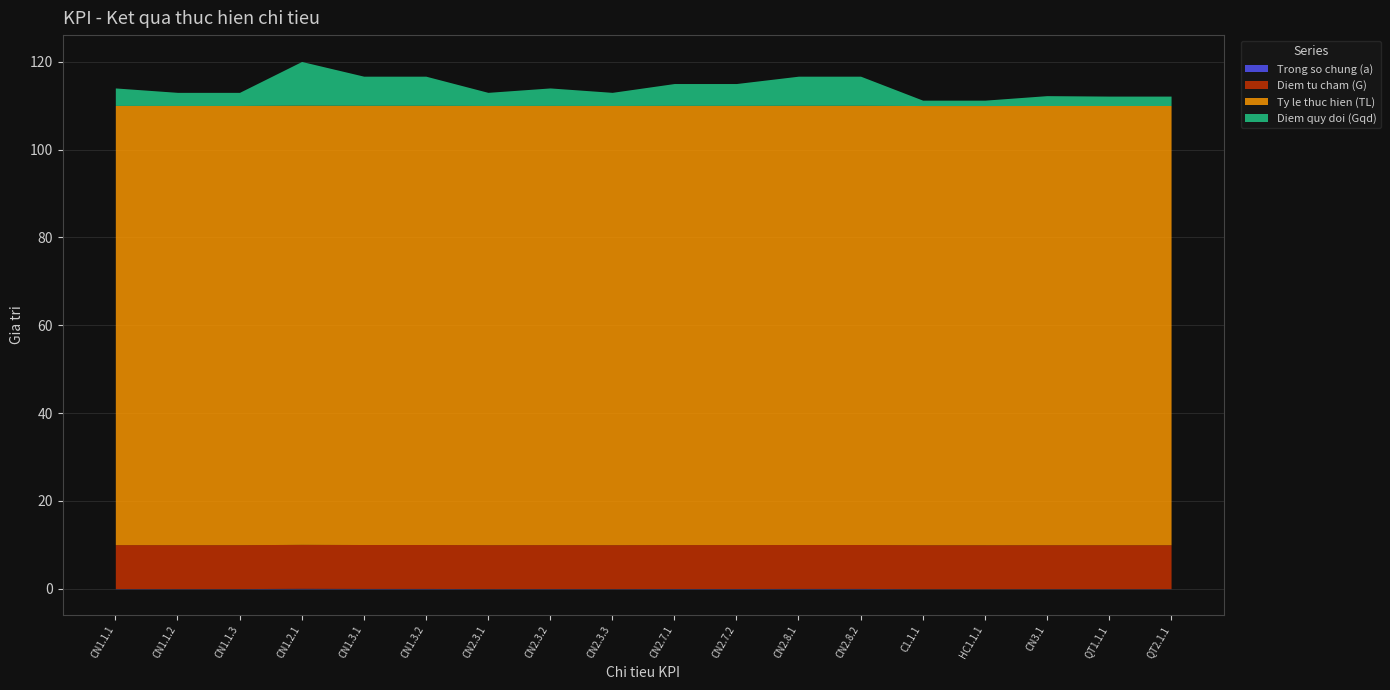

True or false: Diem quy doi (Gqd) has more than 2 interior local peaks.

True